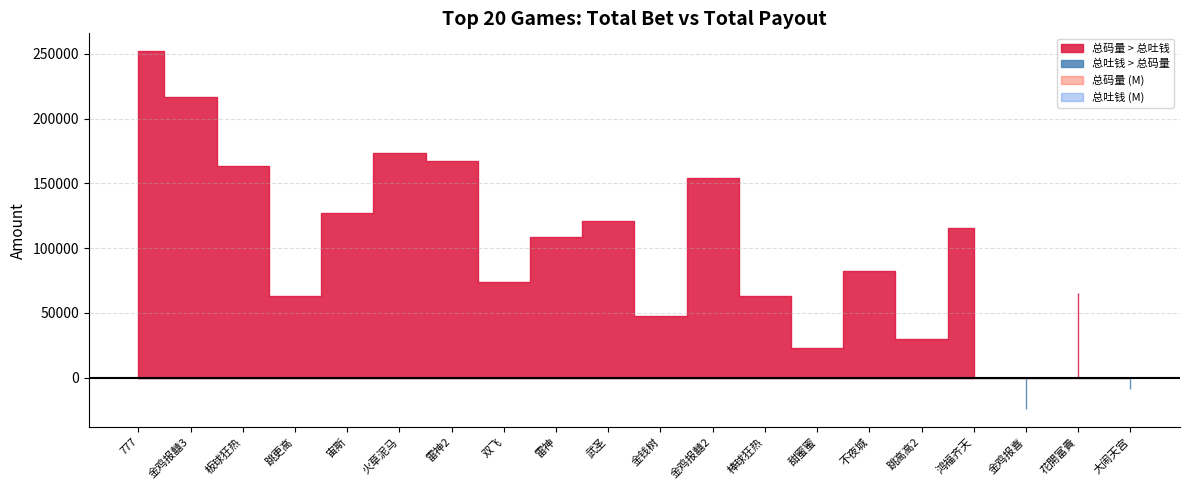

What is the sum of all 总吐钱 values?

32936916.8